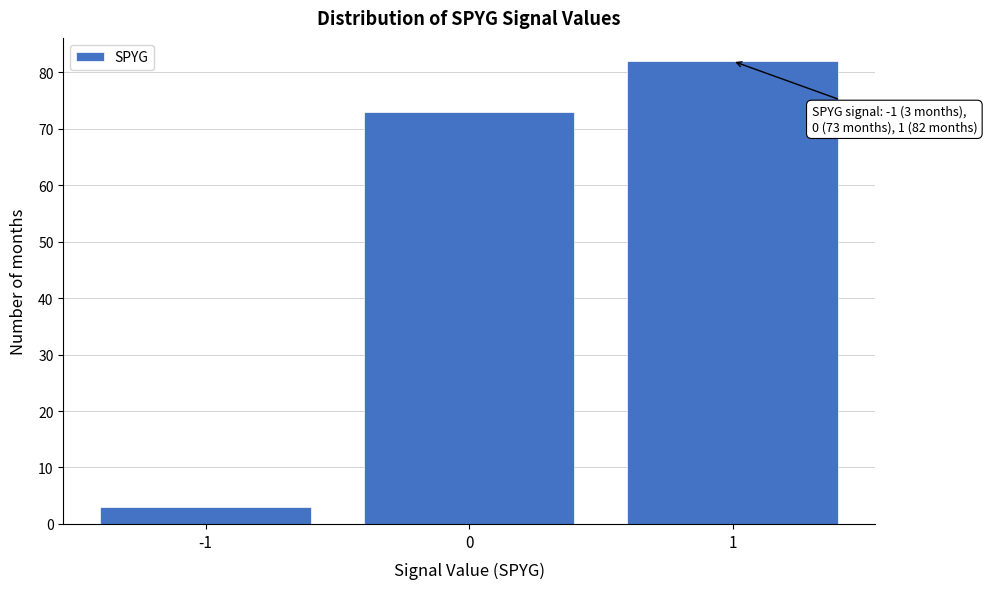

Which range on the x-axis has the tallest bar?

0.5 to 1.5